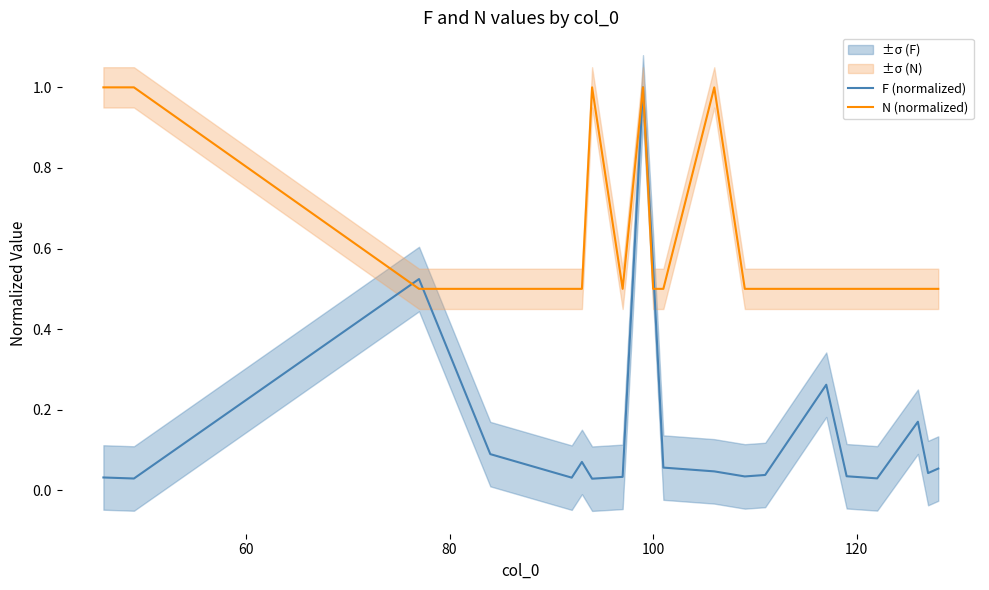

True or false: F (normalized) has more than 1 points higher than both neighbors.

True